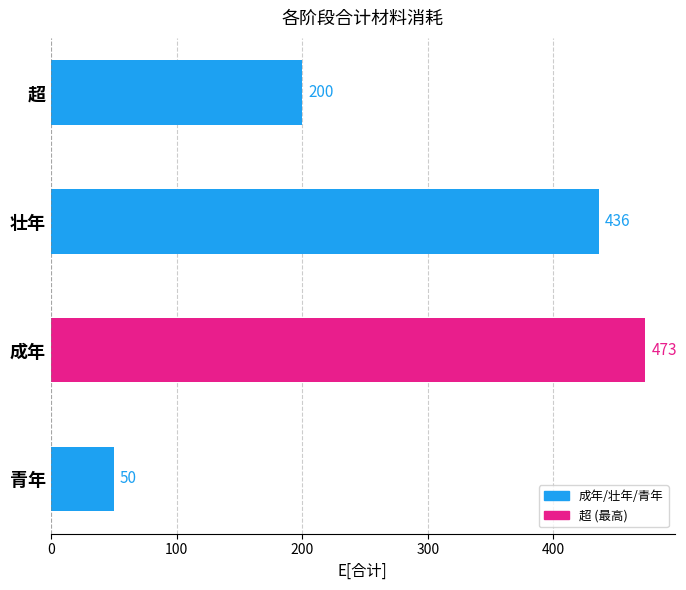

How many data points does each series have?

4